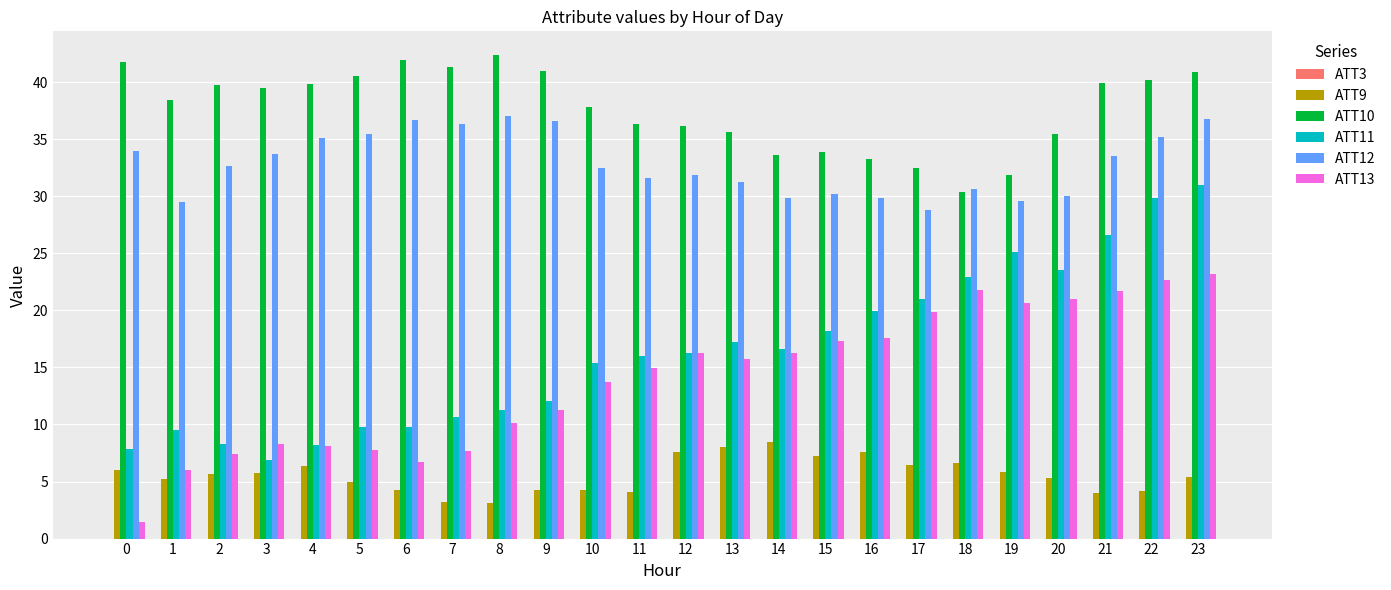

What is the spread (max minus min) of values at 11?

36.4